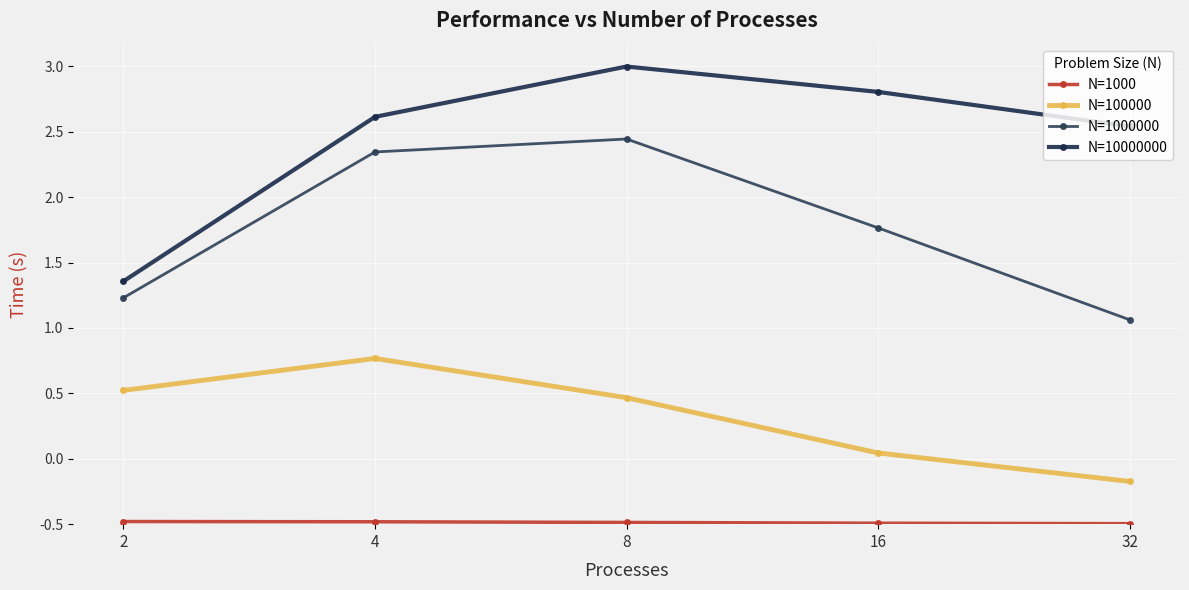

Which series has the largest range (max minus min)?

N=10000000